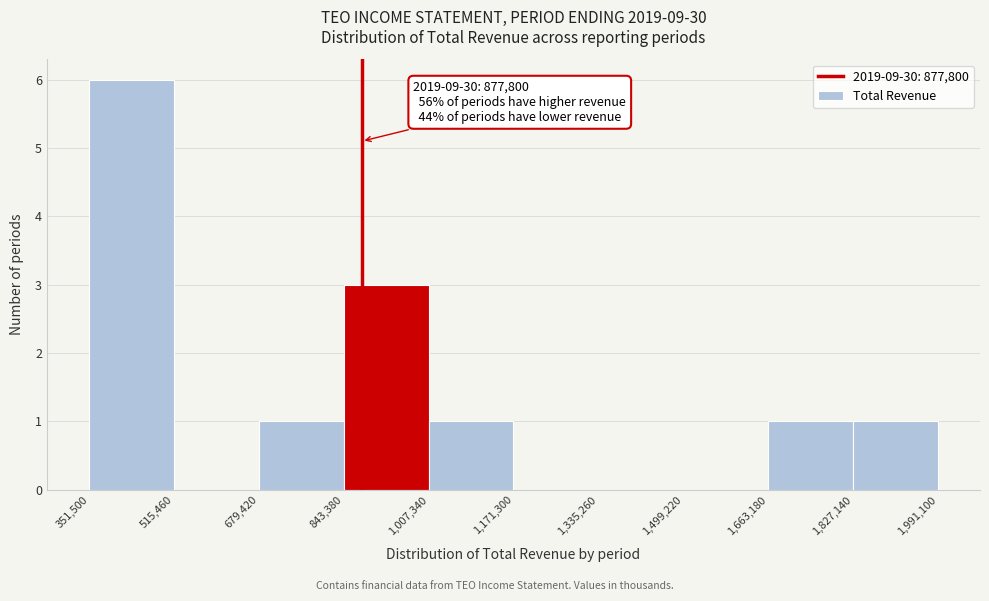

Which range on the x-axis has the tallest bar?

351,500 to 515,460